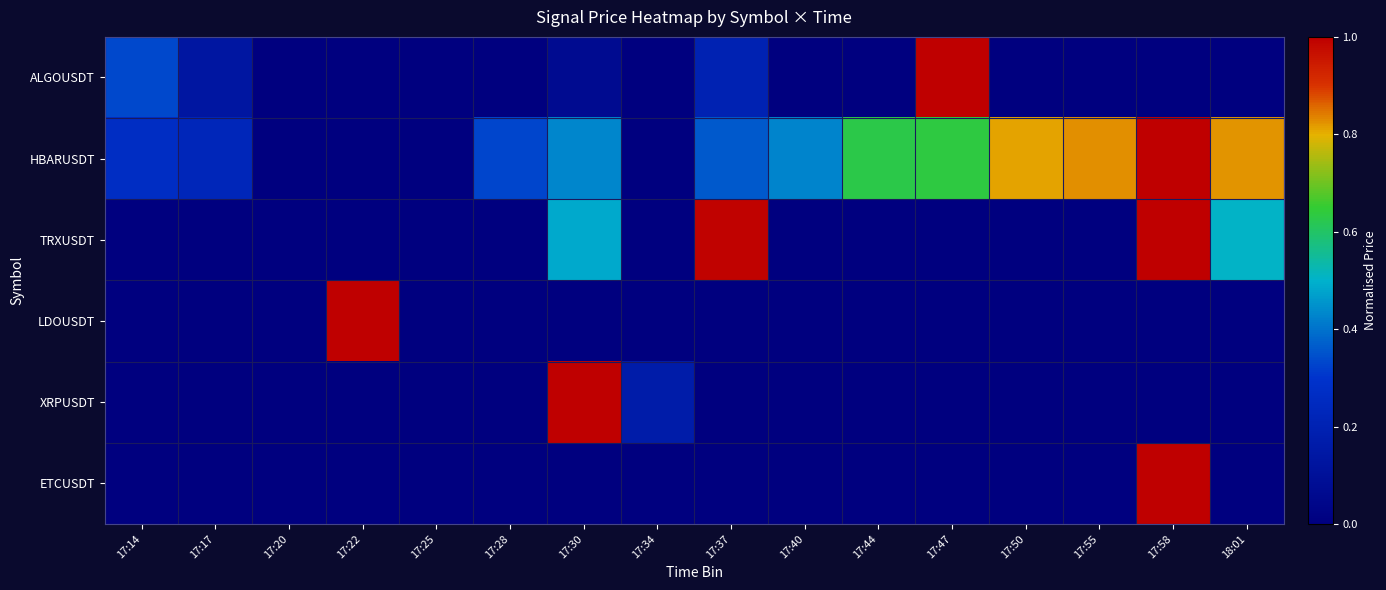

Reading left to right, what are all the values shown in this chart?

ALGOUSDT: 17:14=0.3	17:17=0.1	17:20=0.0	17:22=0.0	17:25=0.0	17:28=0.0	17:30=0.1	17:34=0.0	17:37=0.2	17:40=0.0	17:44=0.0	17:47=1.0	17:50=0.0	17:55=0.0	17:58=0.0	18:01=0.0
HBARUSDT: 17:14=0.3	17:17=0.2	17:20=0.0	17:22=0.0	17:25=0.0	17:28=0.3	17:30=0.4	17:34=0.0	17:37=0.4	17:40=0.4	17:44=0.6	17:47=0.6	17:50=0.8	17:55=0.8	17:58=1.0	18:01=0.8
TRXUSDT: 17:14=0.0	17:17=0.0	17:20=0.0	17:22=0.0	17:25=0.0	17:28=0.0	17:30=0.5	17:34=0.0	17:37=1.0	17:40=0.0	17:44=0.0	17:47=0.0	17:50=0.0	17:55=0.0	17:58=1.0	18:01=0.5
LDOUSDT: 17:14=0.0	17:17=0.0	17:20=0.0	17:22=1.0	17:25=0.0	17:28=0.0	17:30=0.0	17:34=0.0	17:37=0.0	17:40=0.0	17:44=0.0	17:47=0.0	17:50=0.0	17:55=0.0	17:58=0.0	18:01=0.0
XRPUSDT: 17:14=0.0	17:17=0.0	17:20=0.0	17:22=0.0	17:25=0.0	17:28=0.0	17:30=1.0	17:34=0.2	17:37=0.0	17:40=0.0	17:44=0.0	17:47=0.0	17:50=0.0	17:55=0.0	17:58=0.0	18:01=0.0
ETCUSDT: 17:14=0.0	17:17=0.0	17:20=0.0	17:22=0.0	17:25=0.0	17:28=0.0	17:30=0.0	17:34=0.0	17:37=0.0	17:40=0.0	17:44=0.0	17:47=0.0	17:50=0.0	17:55=0.0	17:58=1.0	18:01=0.0